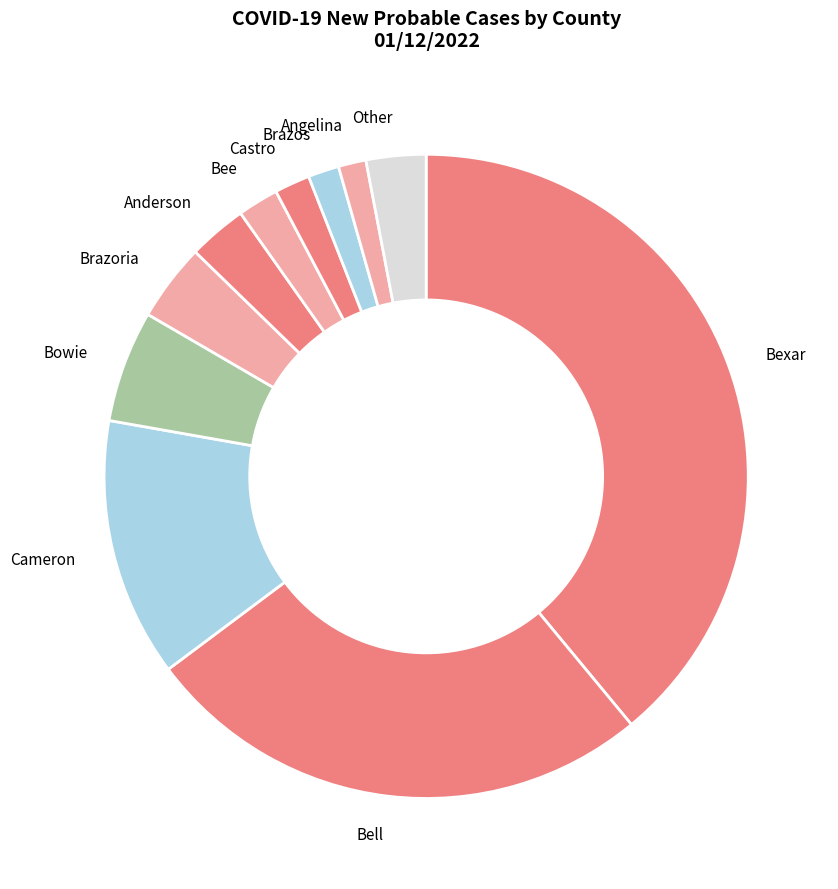

Which category has the biggest portion of the pie?

Bexar